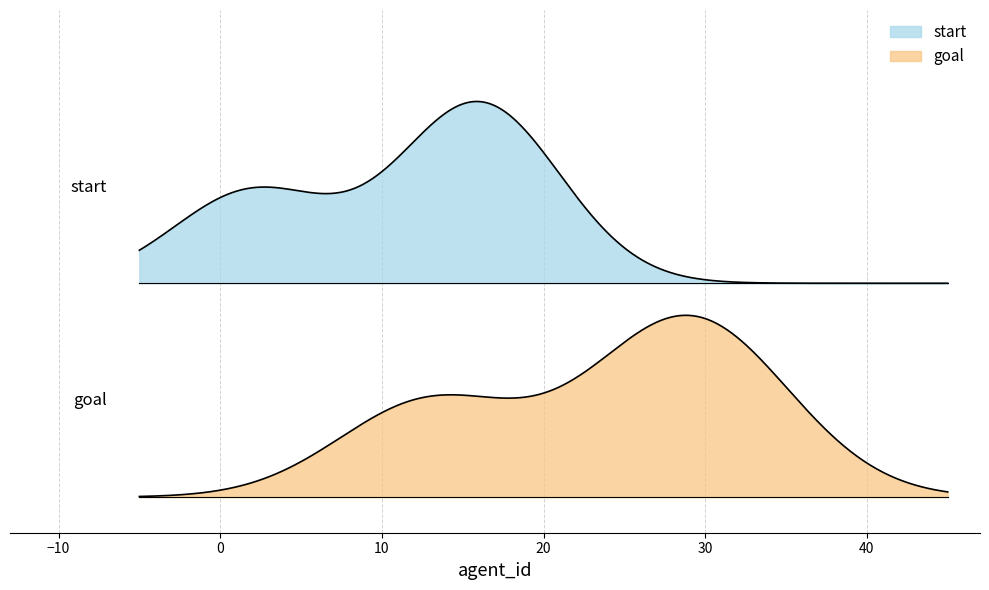

How many distinct data groups are displayed?

2